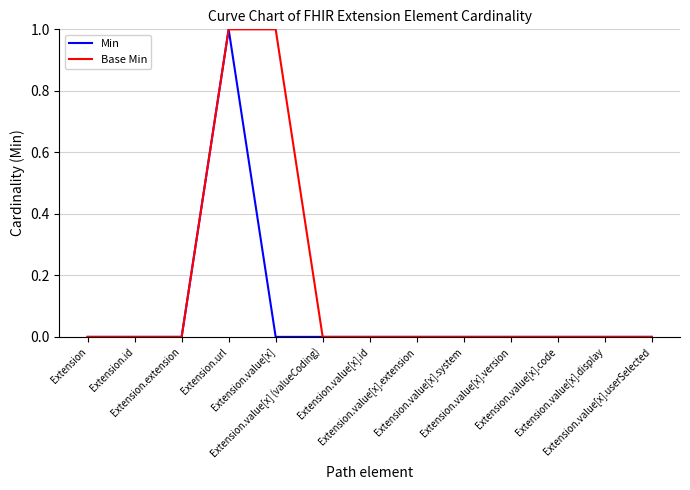

How many lines are shown in the chart?

2